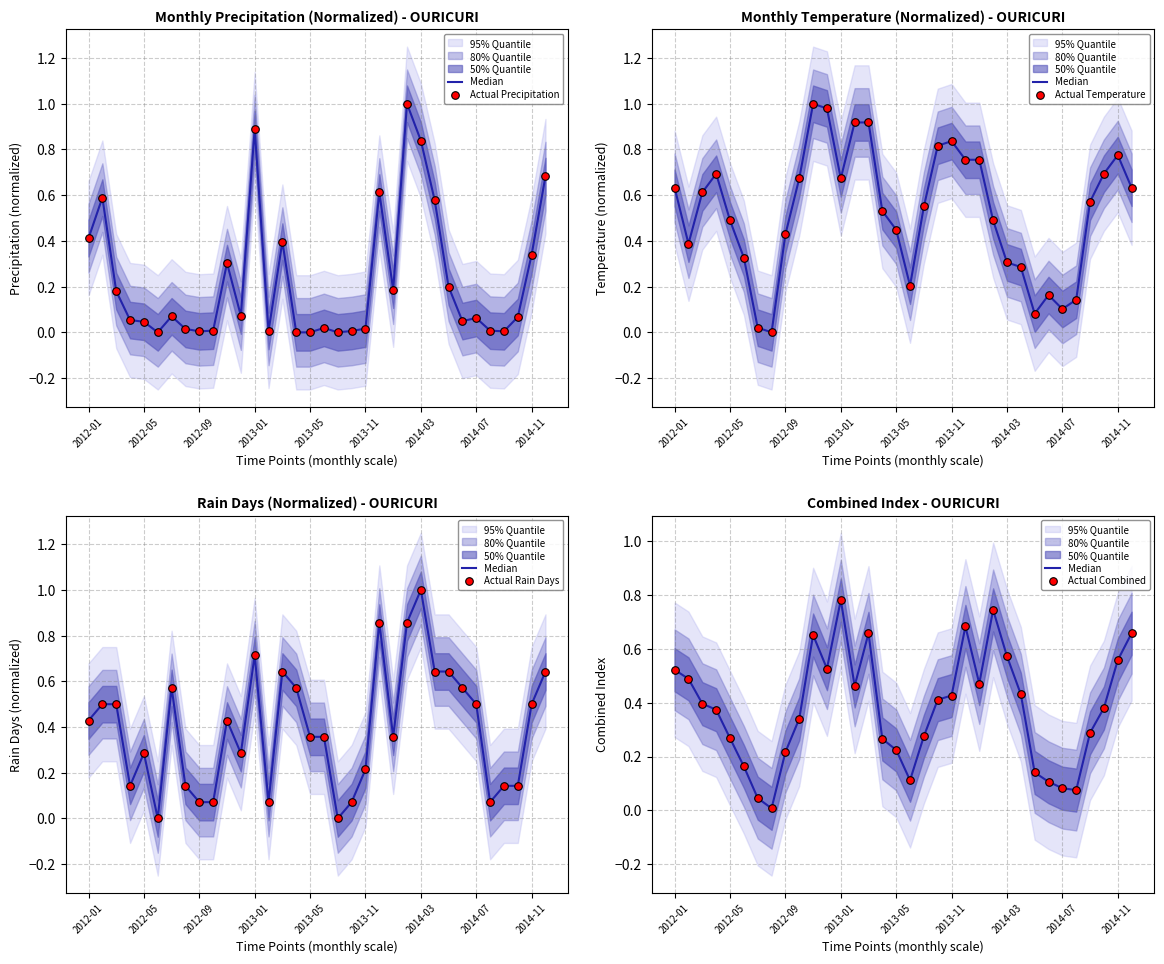

Which series reaches the minimum Y coordinate?

Actual Precipitation